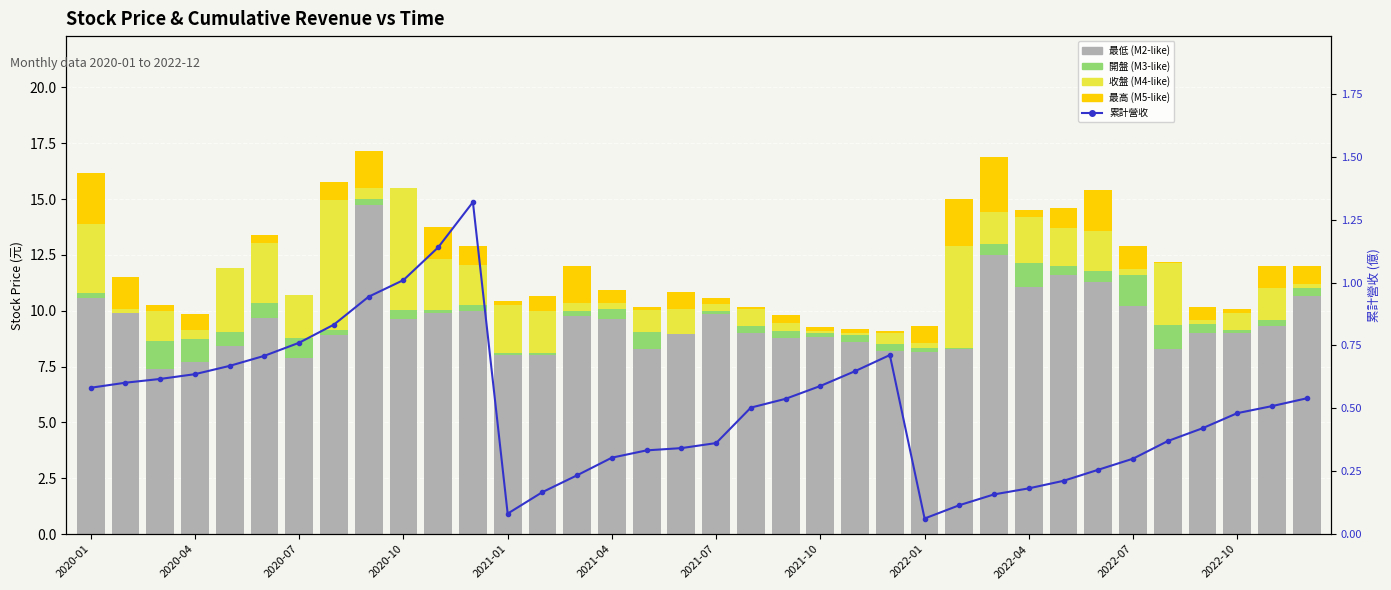

The value of 最低 at 2022-04 is 17.9. True or false?

False